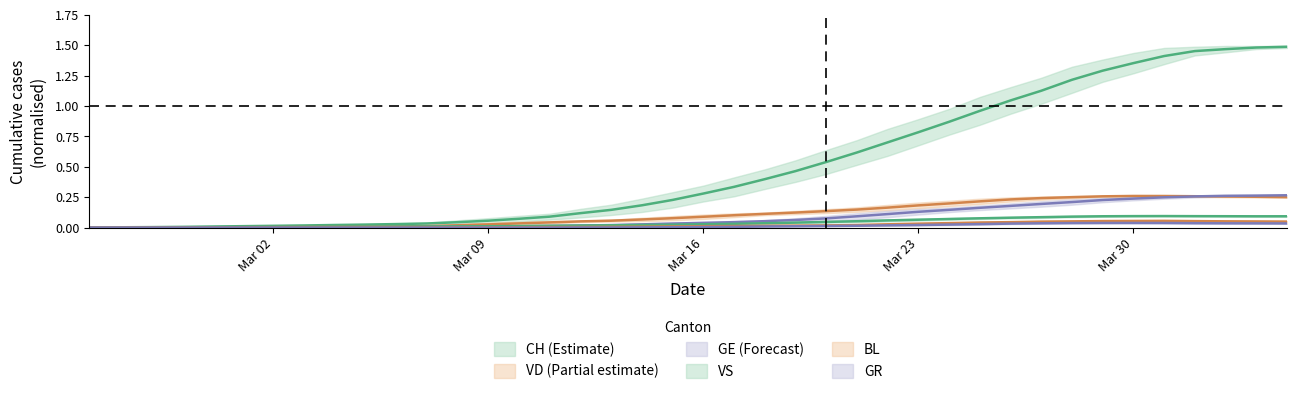

What is the average value of the CH series?

0.5